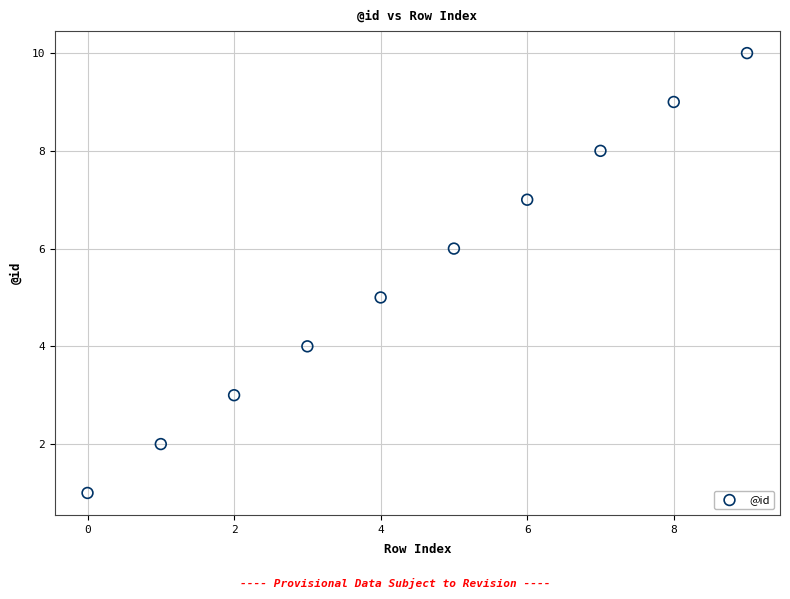

What is the average Y value?

6